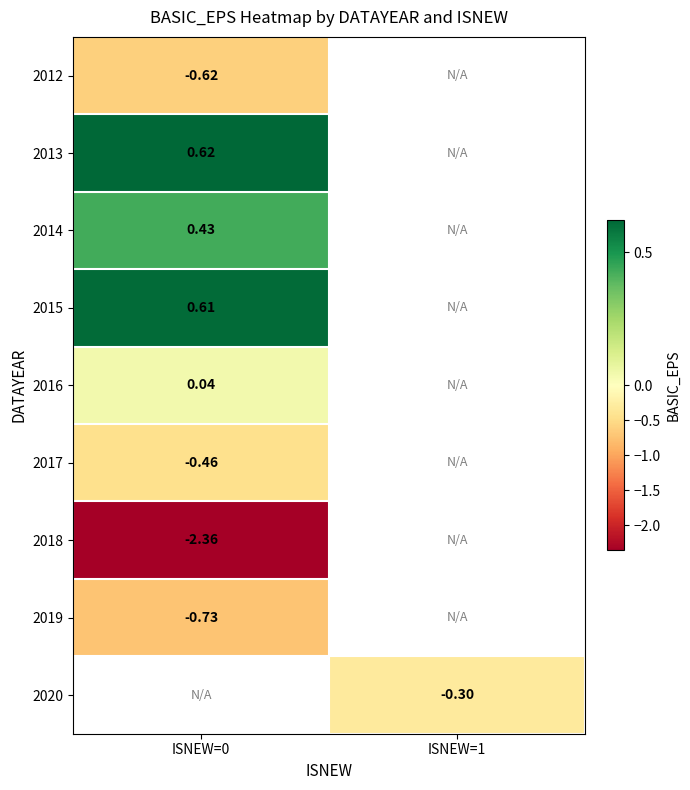

Is the value of 2016 at ISNEW=0 greater than the value of 2015 at ISNEW=0?

No